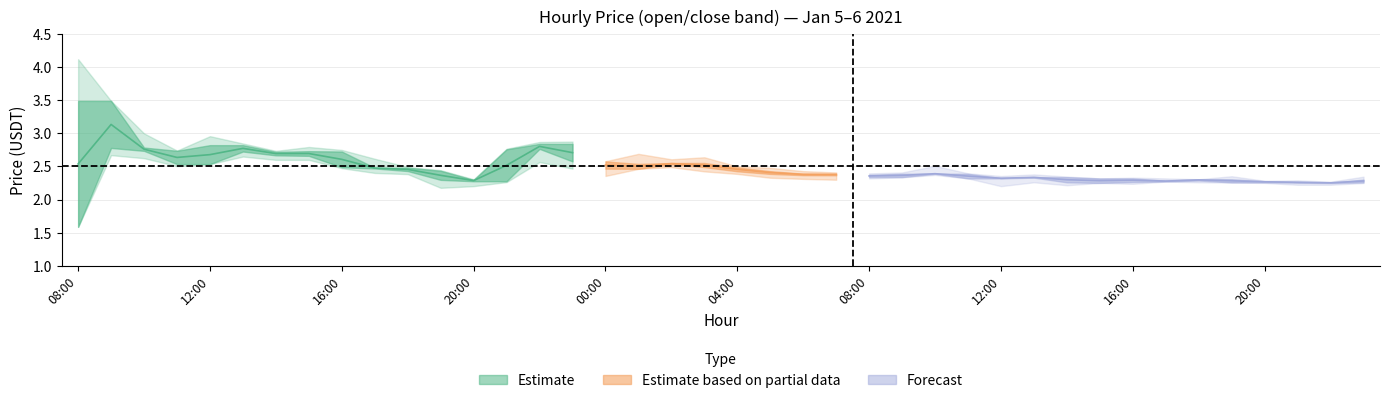

Reading left to right, list all the values displayed in this chart.

close: 3.5	2.8	2.7	2.5	2.8	2.7	2.7	2.7	2.5	2.5	2.4	2.3	2.3	2.8	2.8	2.6	2.5	2.5	2.6	2.5	2.4	2.4	2.4	2.4	2.3	2.4	2.4	2.3	2.3	2.3	2.3	2.3	2.3	2.3	2.3	2.3	2.3	2.3	2.3	2.3
open: 1.6	3.5	2.8	2.7	2.5	2.8	2.7	2.7	2.7	2.5	2.5	2.4	2.3	2.3	2.8	2.8	2.6	2.5	2.5	2.6	2.5	2.4	2.4	2.4	2.4	2.3	2.4	2.4	2.3	2.3	2.3	2.3	2.3	2.3	2.3	2.3	2.3	2.3	2.3	2.3
high: 4.1	3.5	3.0	2.7	3.0	2.8	2.7	2.8	2.8	2.6	2.5	2.4	2.3	2.8	2.9	2.9	2.6	2.7	2.6	2.6	2.5	2.5	2.4	2.4	2.4	2.4	2.5	2.4	2.4	2.4	2.3	2.3	2.3	2.3	2.3	2.4	2.3	2.3	2.3	2.3
low: 1.6	2.7	2.6	2.5	2.5	2.6	2.6	2.6	2.5	2.4	2.4	2.2	2.2	2.3	2.6	2.5	2.4	2.5	2.5	2.4	2.4	2.3	2.3	2.3	2.3	2.3	2.4	2.3	2.2	2.3	2.2	2.3	2.2	2.3	2.3	2.3	2.3	2.2	2.2	2.3